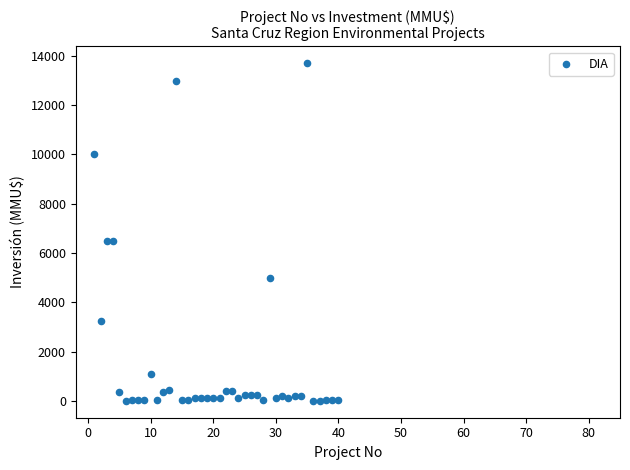

What is the range of X values (max minus min)?

39